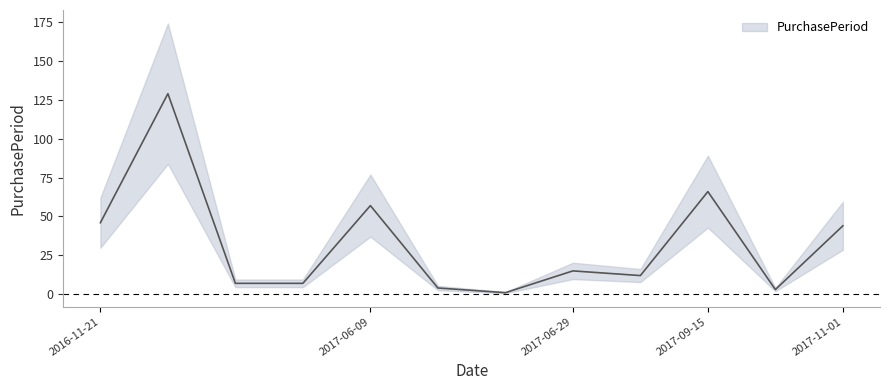

What is the difference between the maximum and second lowest values?

126